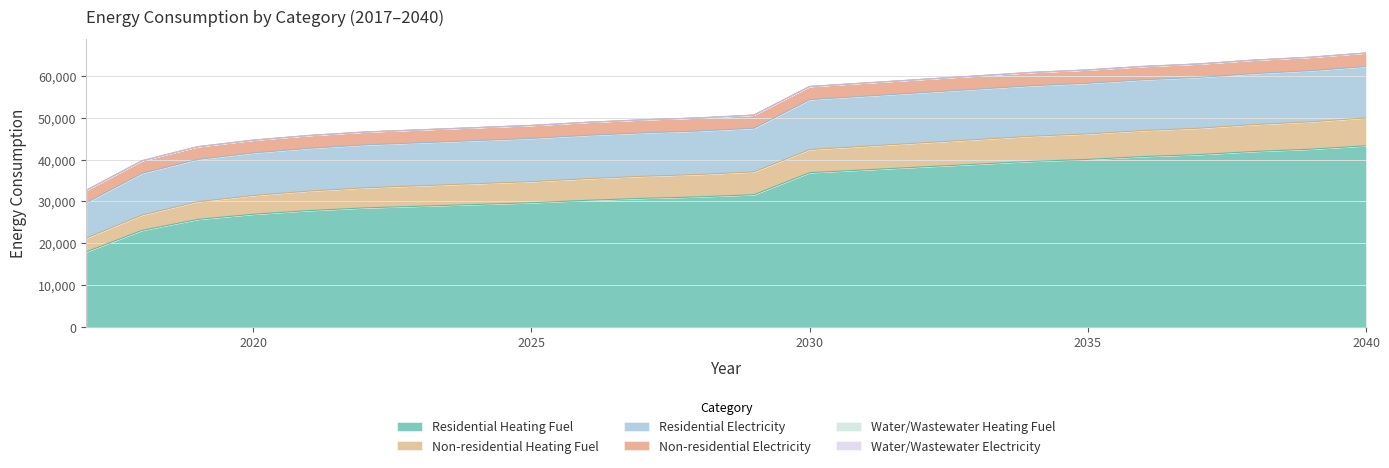

True or false: Non-residential Electricity and Water/Wastewater Heating Fuel cross at least once.

False